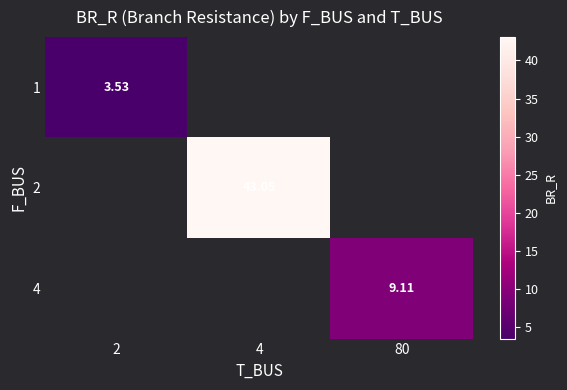

True or false: 4 has a value of 9.1 at 80.

True